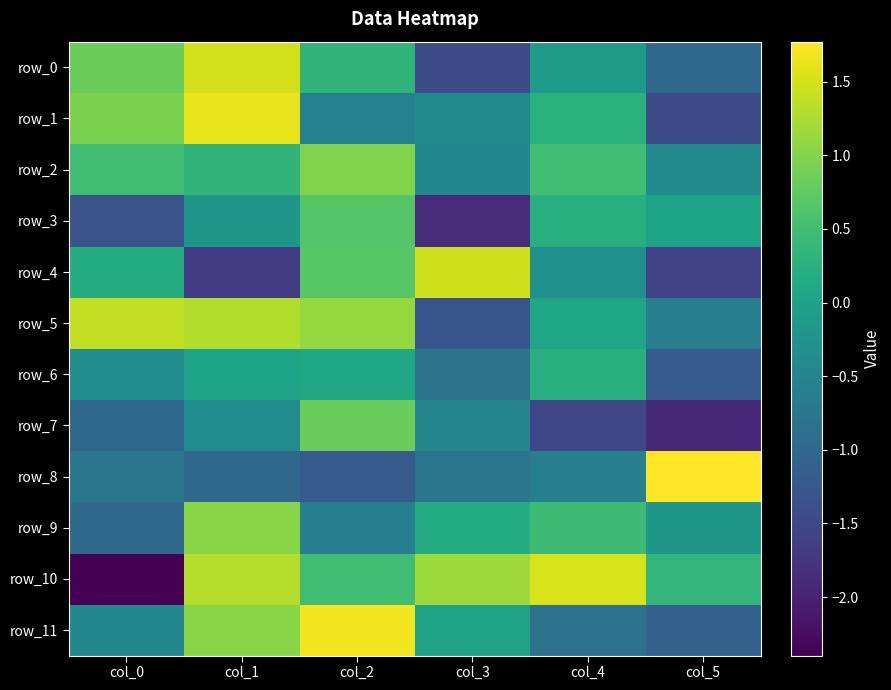

Reading left to right, transcribe all the data shown in this chart.

row_0: 0.8	1.5	0.3	-1.4	-0.1	-1.0
row_1: 1.0	1.6	-0.6	-0.4	0.3	-1.4
row_2: 0.5	0.3	1.0	-0.5	0.5	-0.4
row_3: -1.3	-0.2	0.7	-1.9	0.2	0.0
row_4: 0.2	-1.7	0.7	1.5	-0.3	-1.6
row_5: 1.4	1.3	1.1	-1.3	0.1	-0.6
row_6: -0.4	0.0	0.1	-0.8	0.2	-1.2
row_7: -1.0	-0.4	0.8	-0.5	-1.5	-1.9
row_8: -0.8	-1.0	-1.2	-0.8	-0.6	1.8
row_9: -1.0	1.0	-0.6	0.2	0.5	-0.2
row_10: -2.4	1.3	0.5	1.2	1.5	0.3
row_11: -0.5	1.0	1.7	0.0	-0.8	-1.1